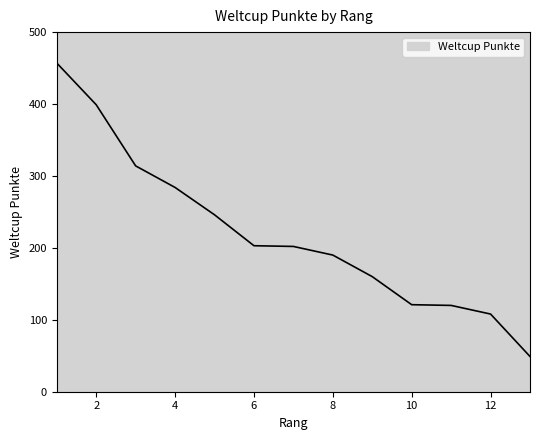

What is the greatest value displayed?

457